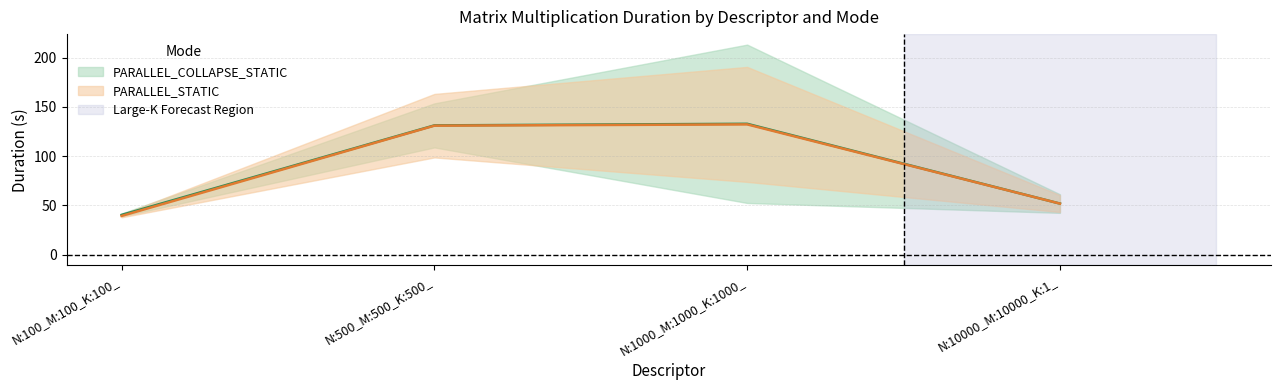

What is the average value of the PARALLEL_STATIC_Duration series?

88.6